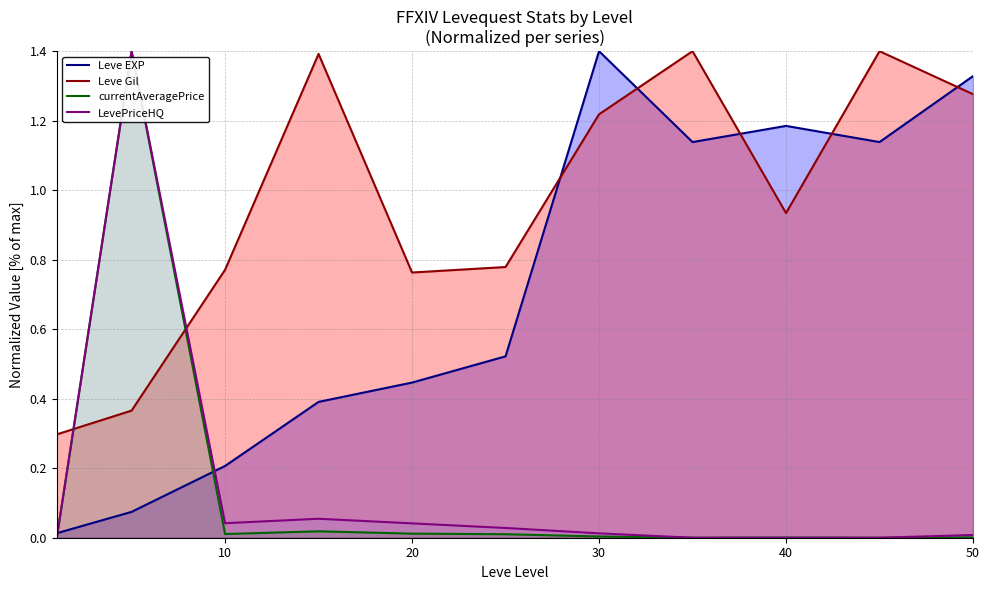

What is the greatest value displayed?

1.4